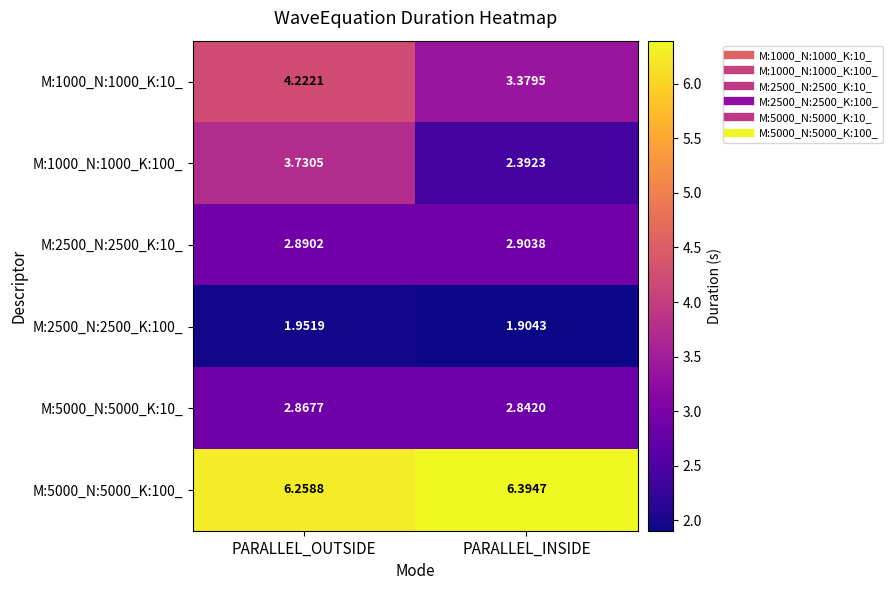

At which category is the sum across all series the highest?

PARALLEL_OUTSIDE